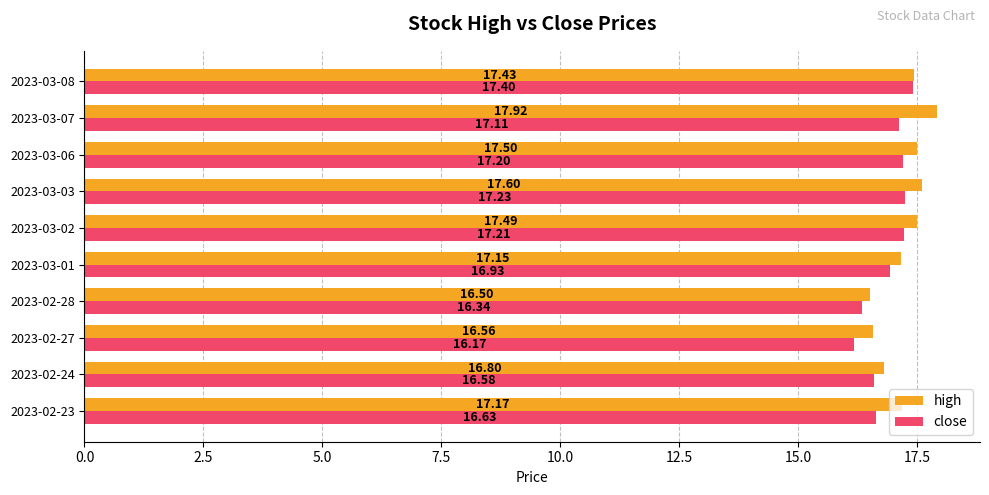

Which series changed the most between 2023-02-23 and 2023-03-07?

high